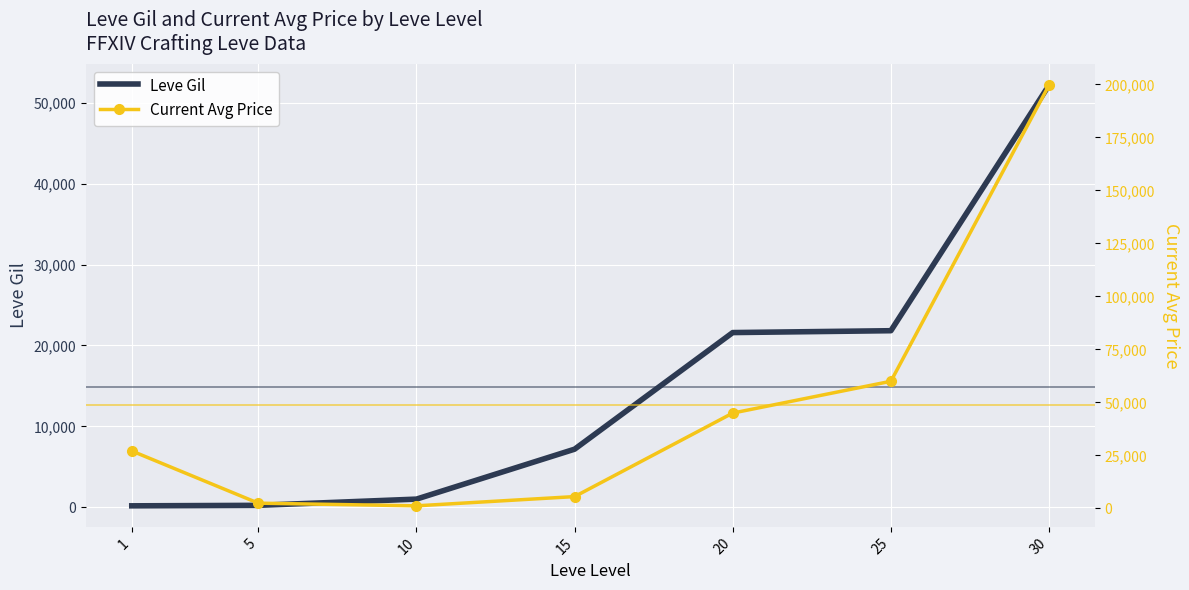

In Current Avg Price, how many points are lower than both neighbors (excluding endpoints)?

1